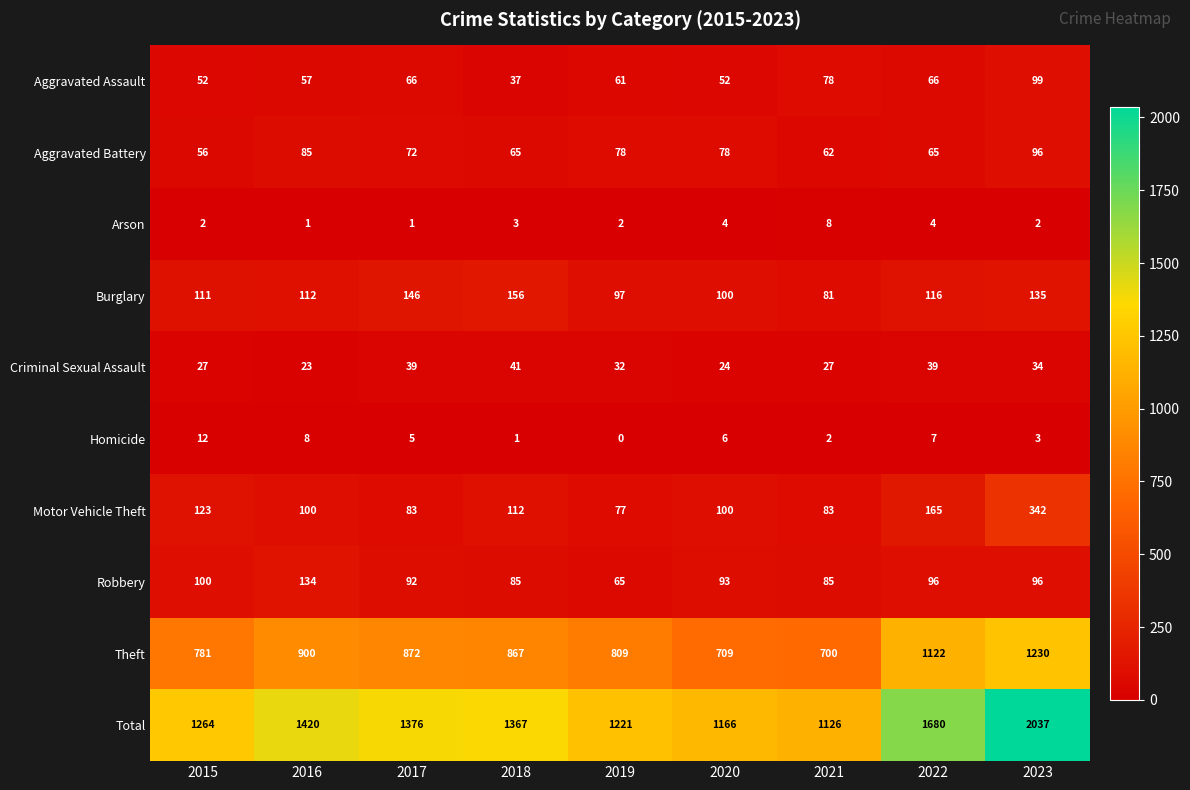

List the series in order of their peak value, highest first.

Total, Theft, Motor Vehicle Theft, Burglary, Robbery, Aggravated Assault, Aggravated Battery, Criminal Sexual Assault, Homicide, Arson